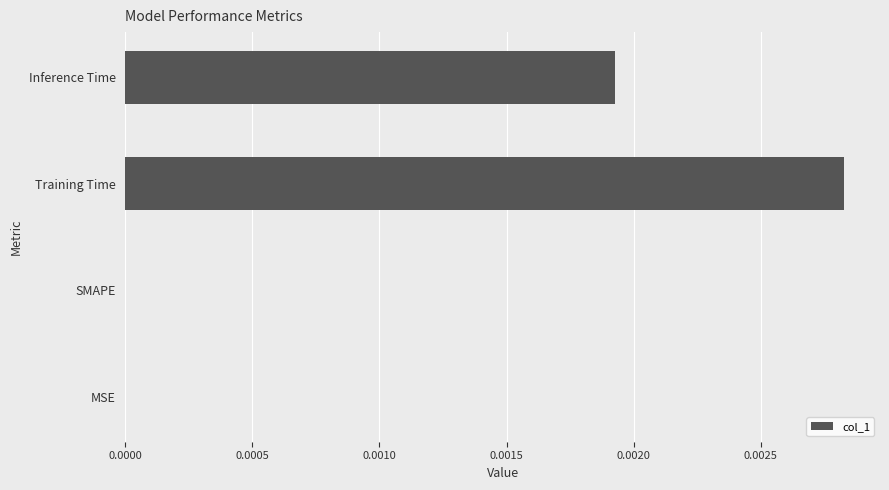

The value at Inference Time is 0.0. True or false?

True